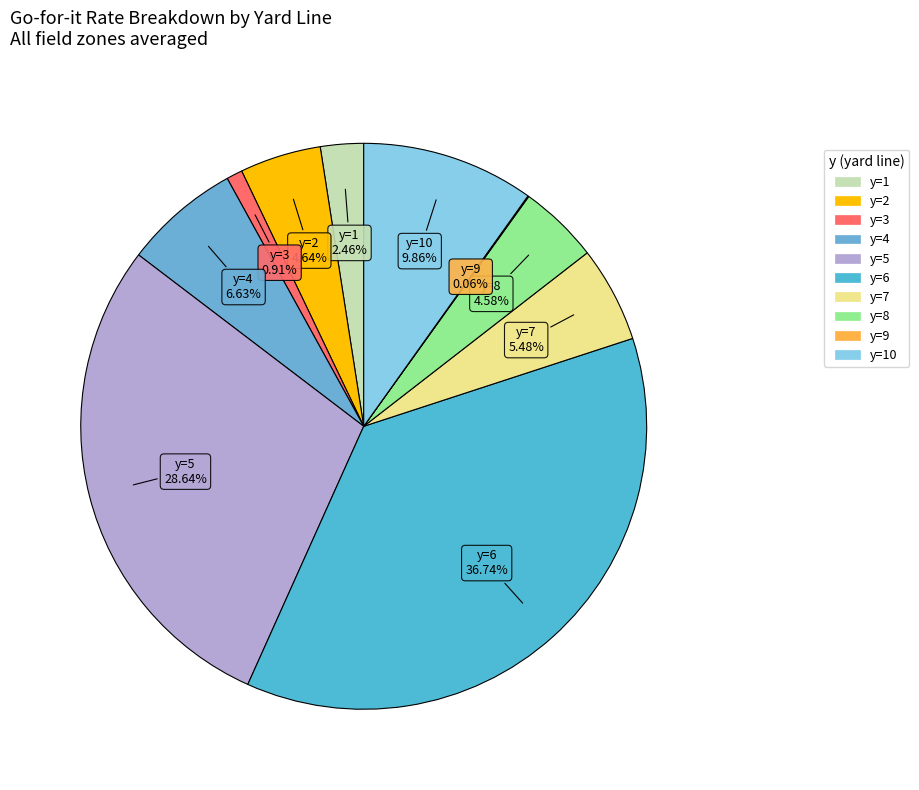

Rank the categories by value from lowest to highest.

y=9, y=3, y=1, y=8, y=2, y=7, y=4, y=10, y=5, y=6